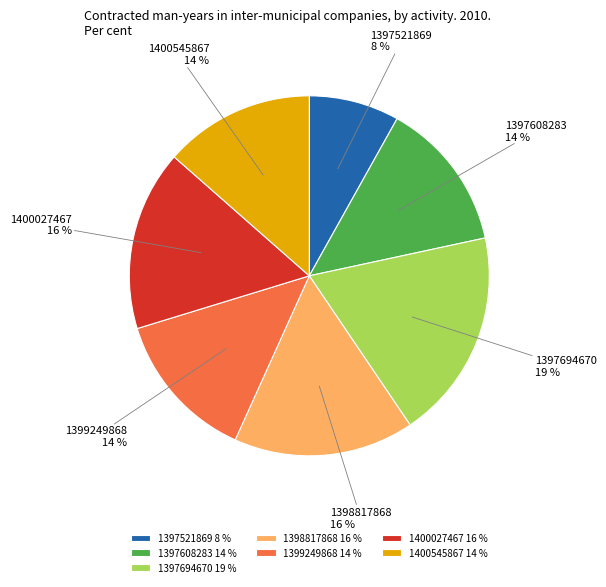

Which category has the smallest portion of the pie?

1397521869